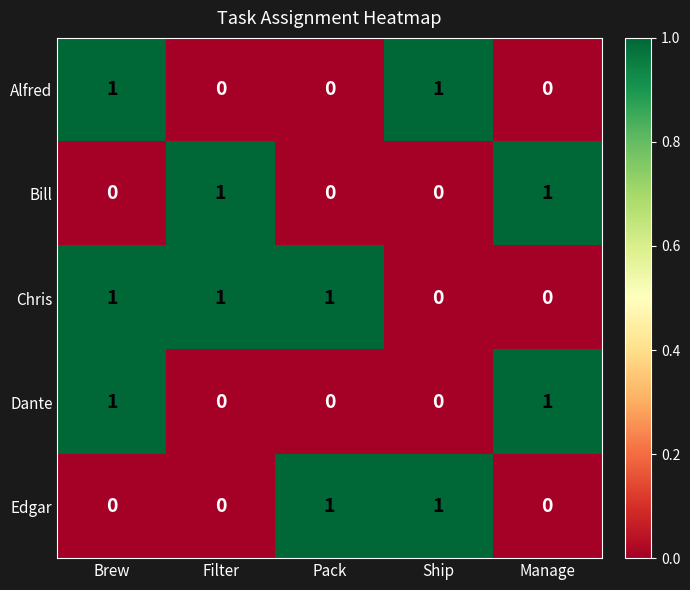

What is the total value across all series at Filter?

2